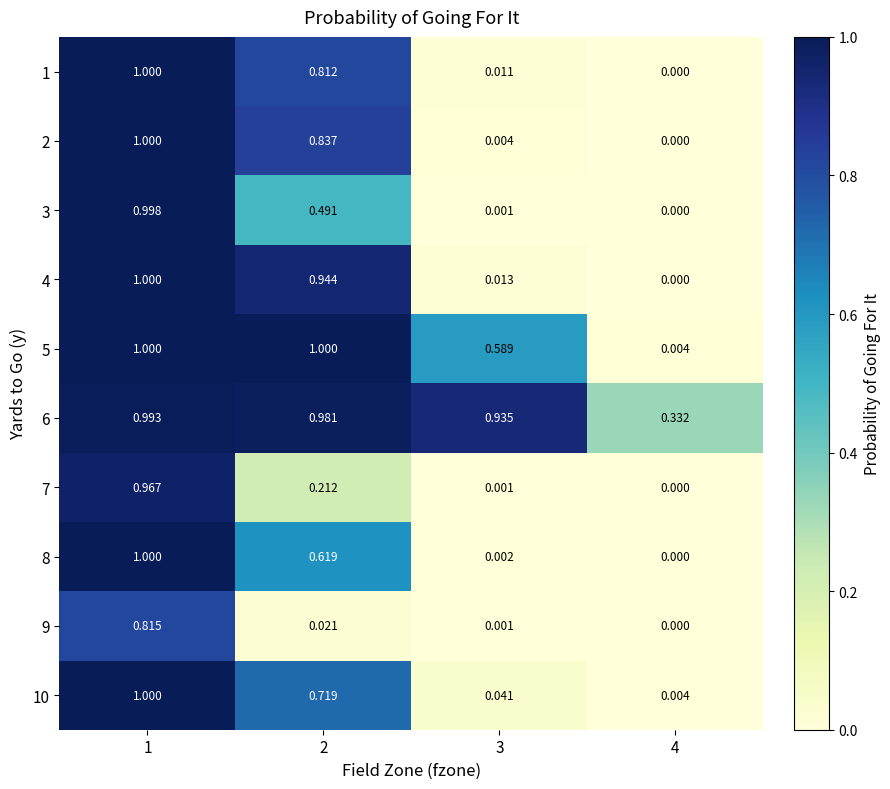

How many distinct data groups are displayed?

10